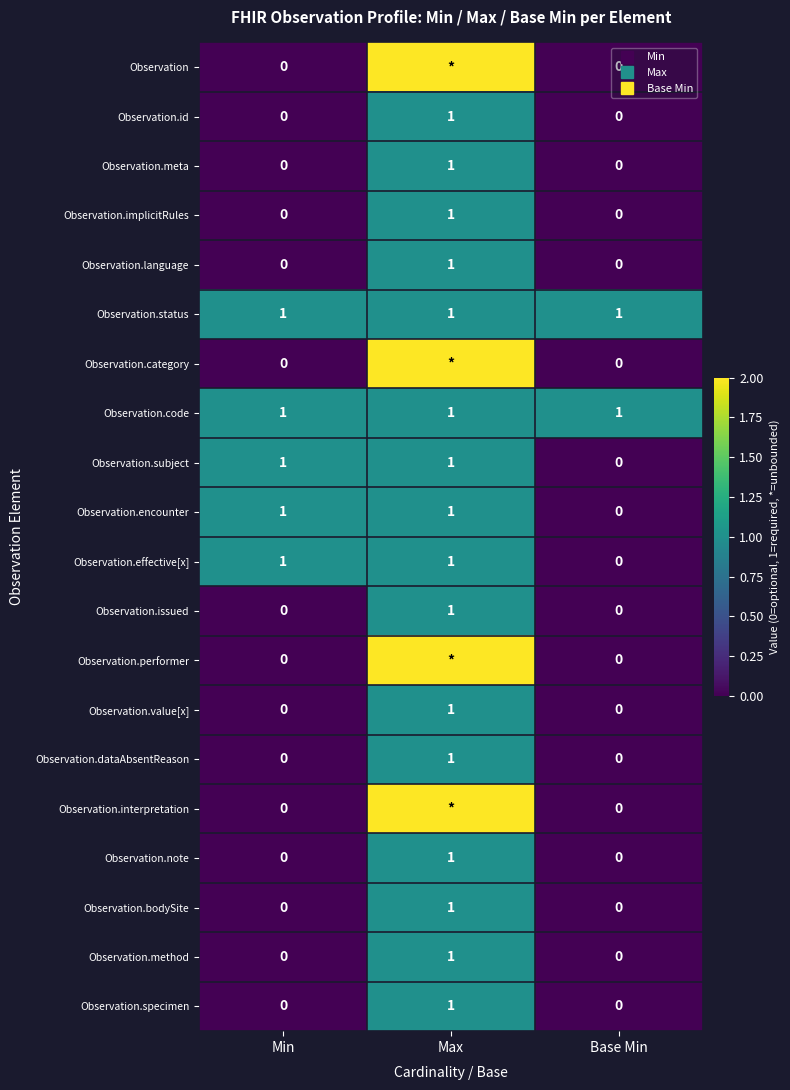

What is the maximum value for Observation.value[x]?

1